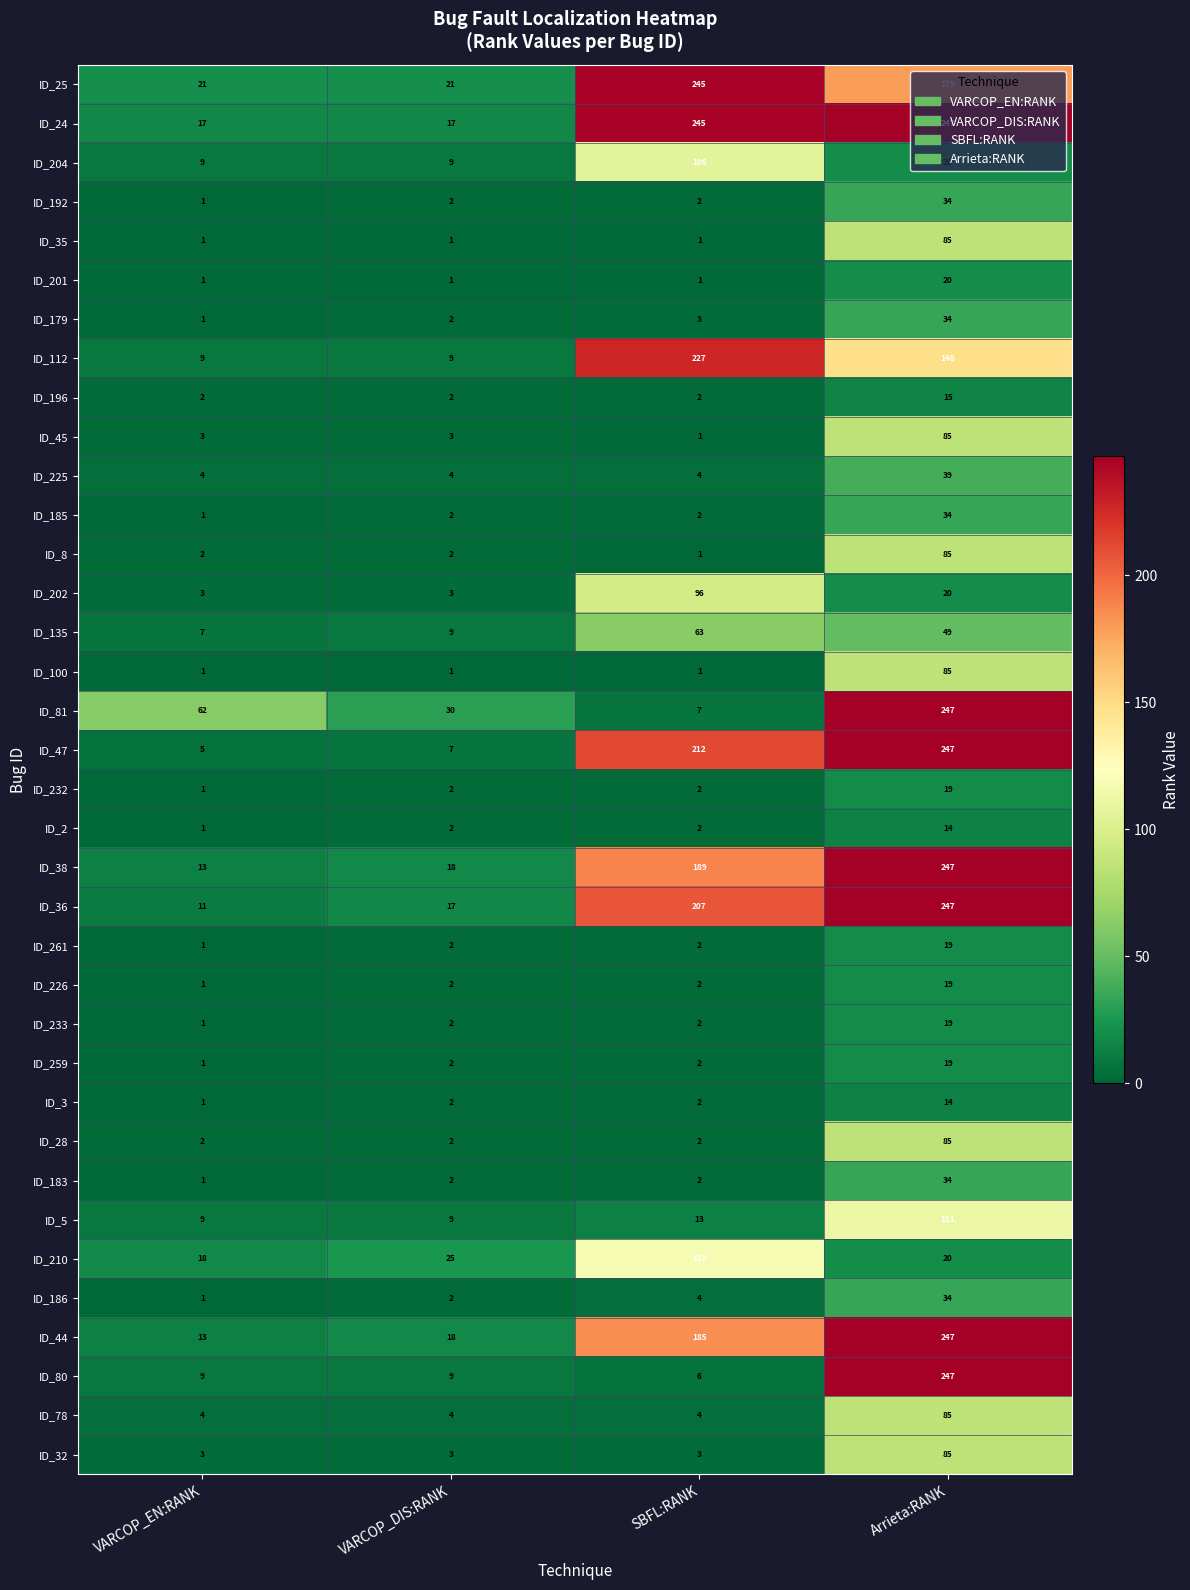

How many ID_112 values are between 9 and 227?

4